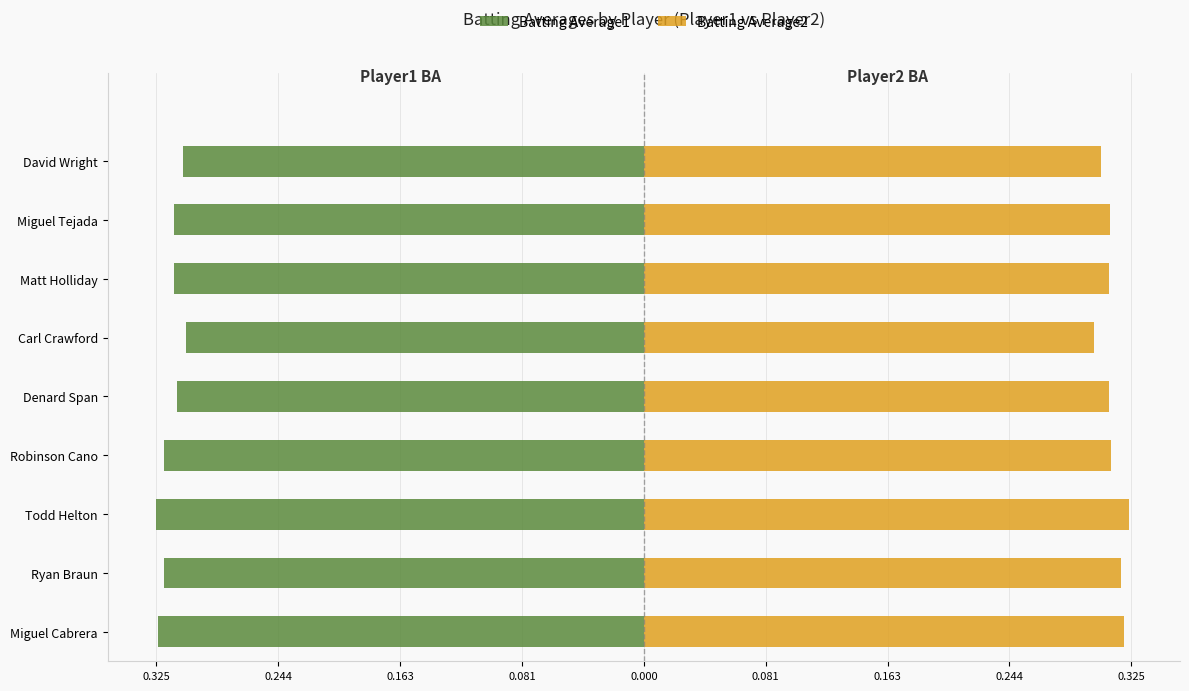

How many bars are there in total?

18